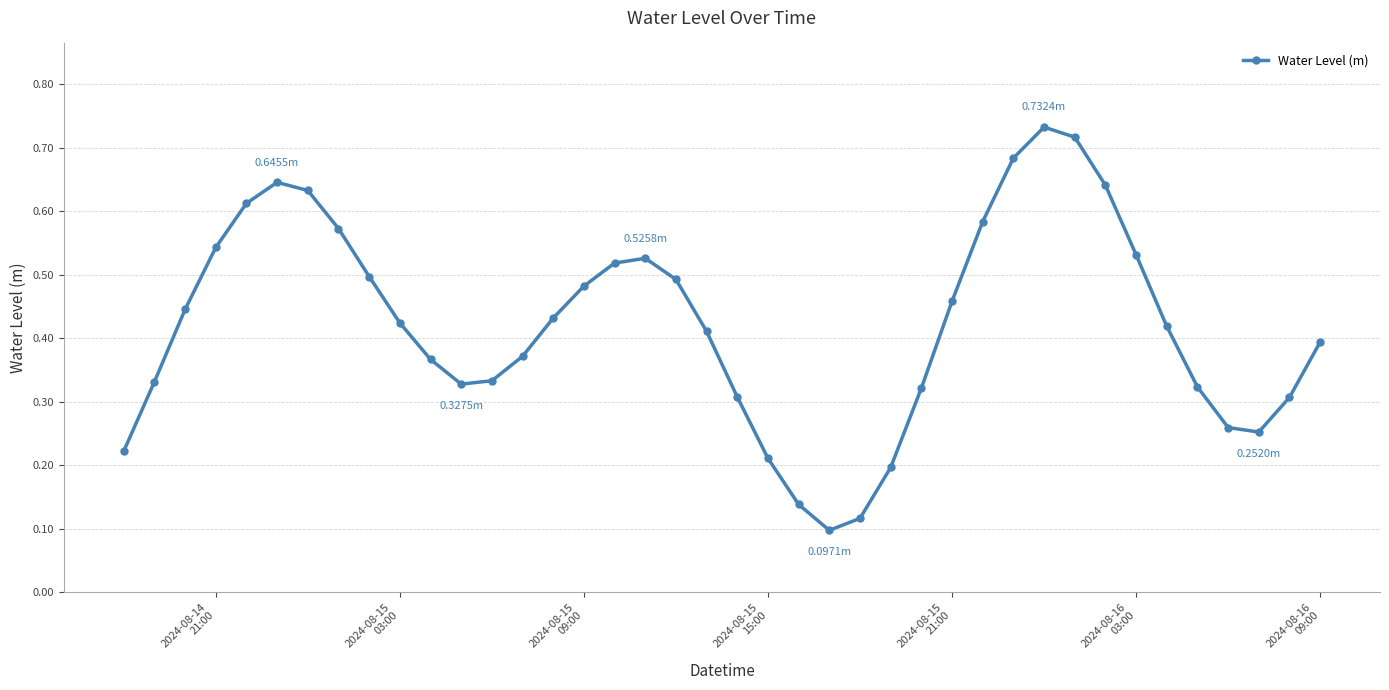

How many points are higher than both their immediate neighbors (excluding endpoints)?

3